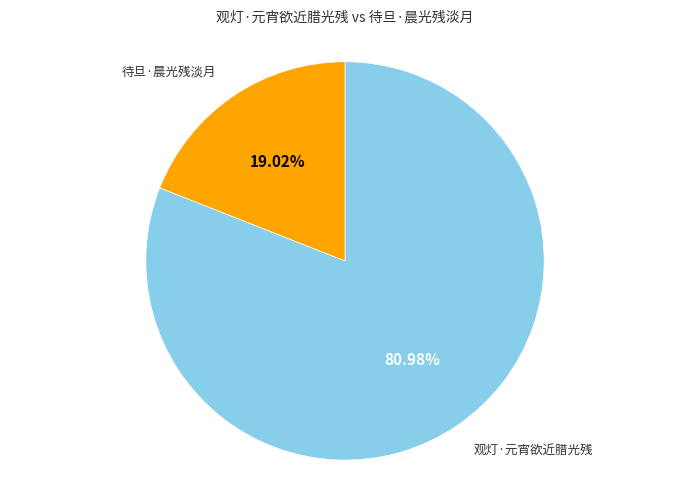

Count the number of slices in the pie.

2